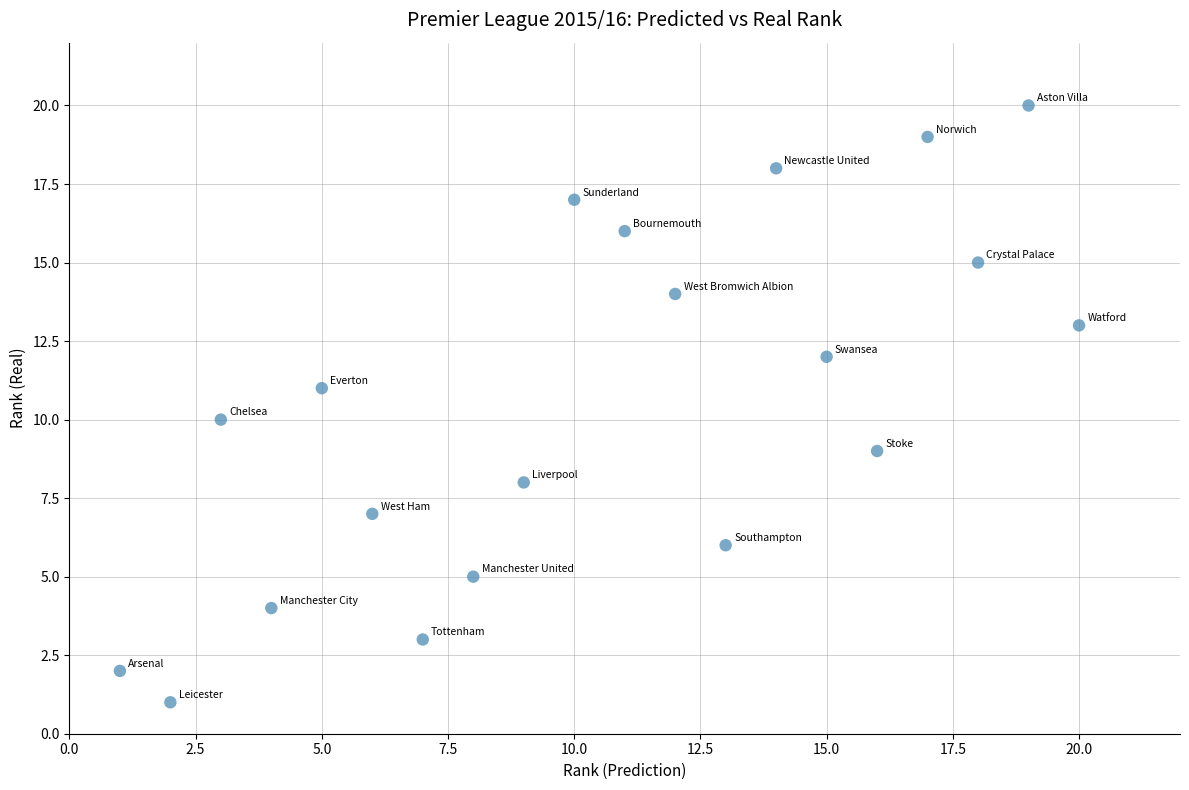

What is the range of Y values (max minus min)?

19